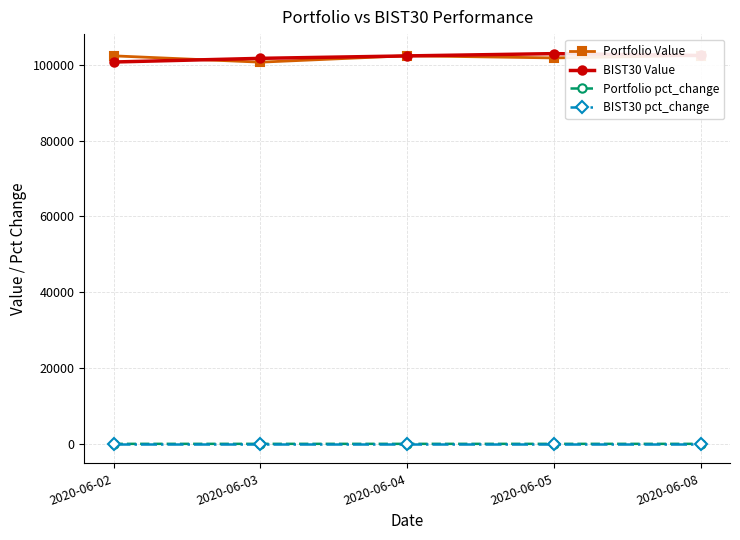

How many intersections are there between BIST30 pct_change and Portfolio pct_change?

4